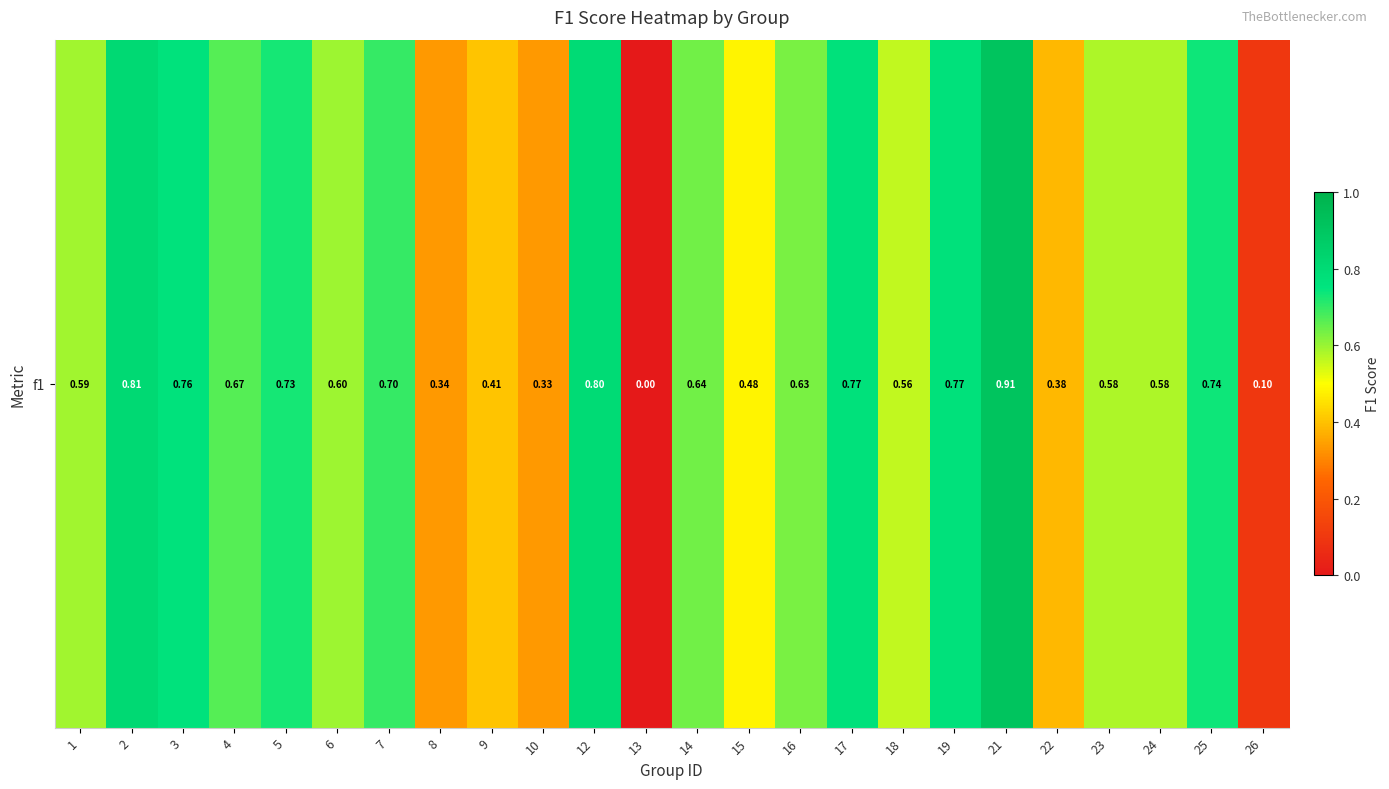

What is the sum of all values?

13.9